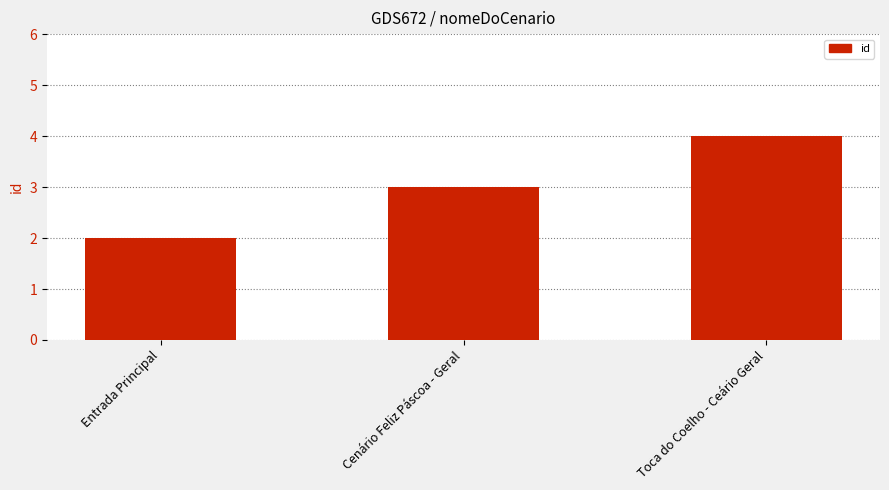

How many series are shown in this chart?

1